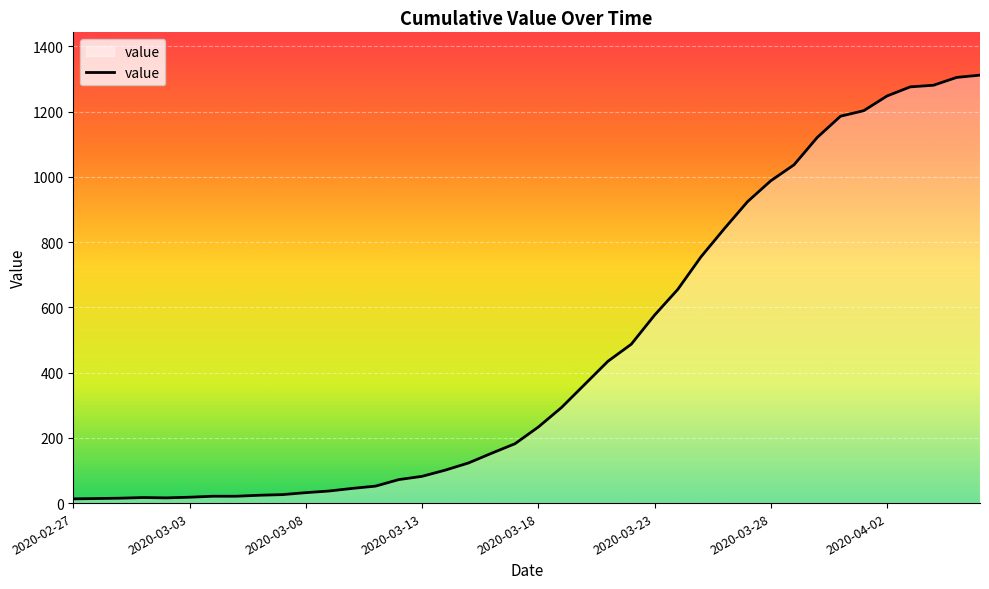

What is the difference between the maximum and minimum values?

1299